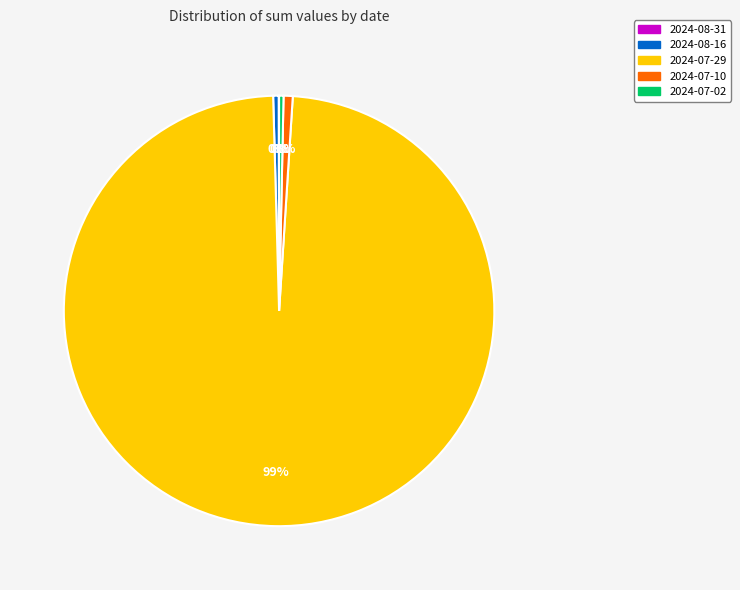

Between 2024-08-16 and 2024-07-29, which is larger?

2024-07-29